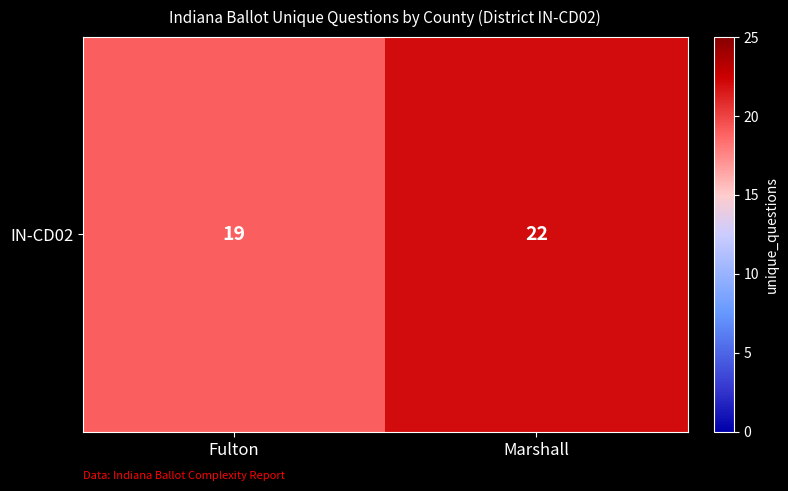

What is the average value?

20